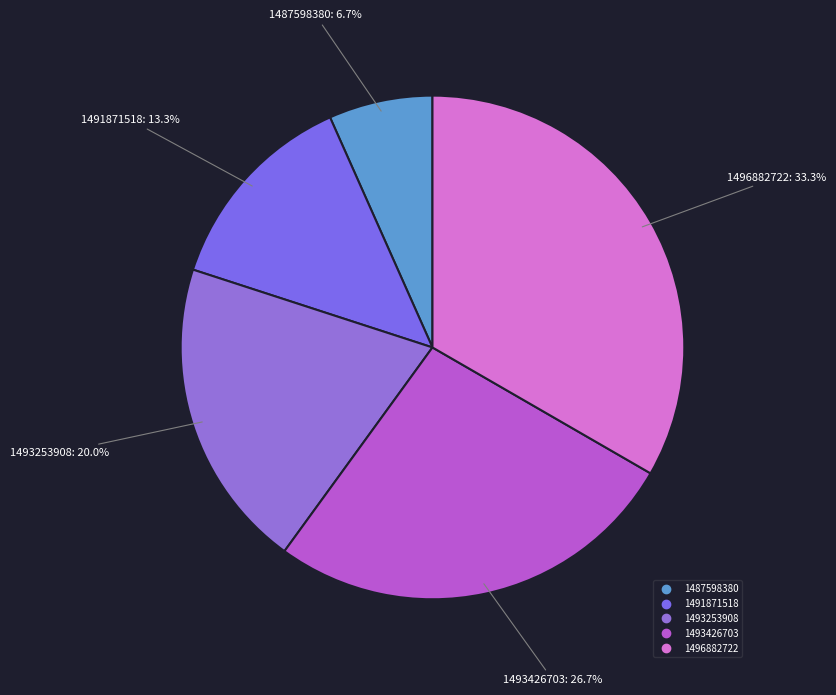

What is the smallest slice in the pie chart?

1487598380